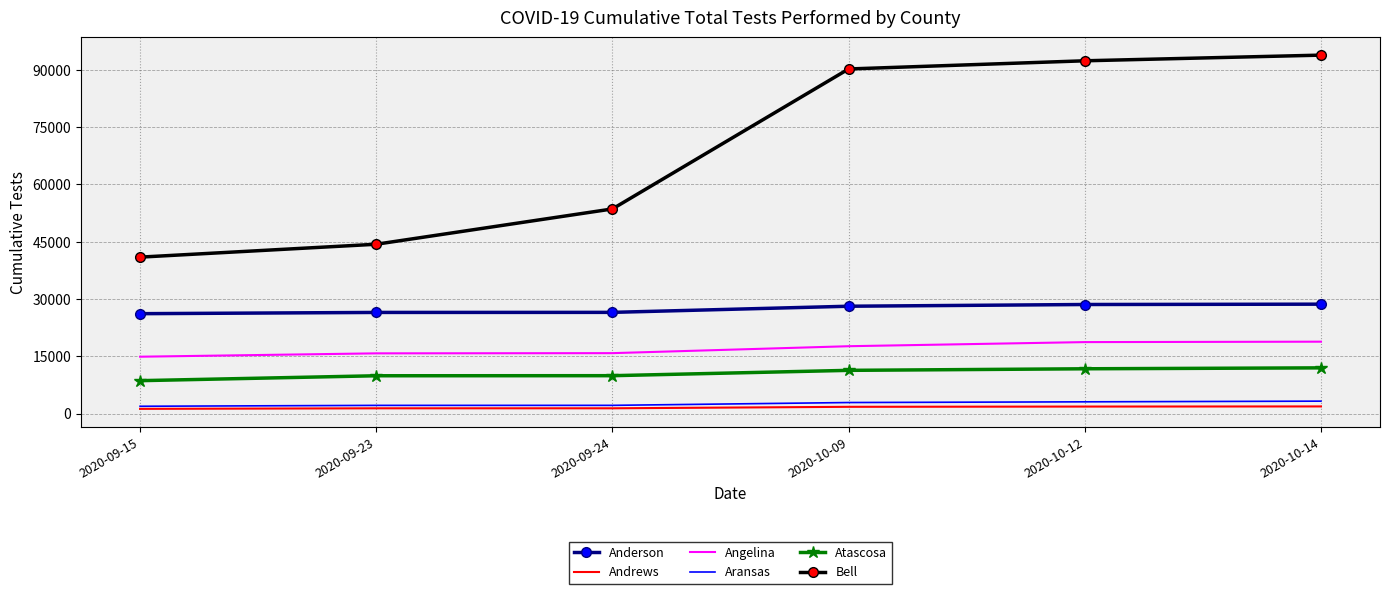

The Atascosa series shows 11959 at 2020-10-14. True or false?

True